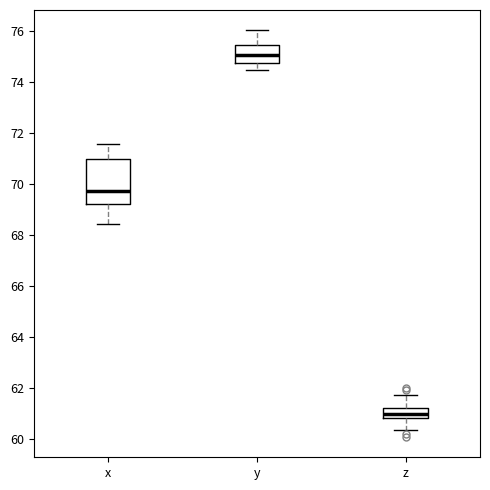

Reading left to right, read every box against the y-axis: the position of its median line, the range the box covers, and the ends of its whiskers. The values are not printed on the chart, so give them approximately, as read against the axis.

x: median 69.8, box 69.2 to 71.0, whiskers 68.4 to 71.6
y: median 75.0, box 74.8 to 75.4, whiskers 74.4 to 76.0
z: median 61.0, box 60.8 to 61.2, whiskers 60.4 to 61.8